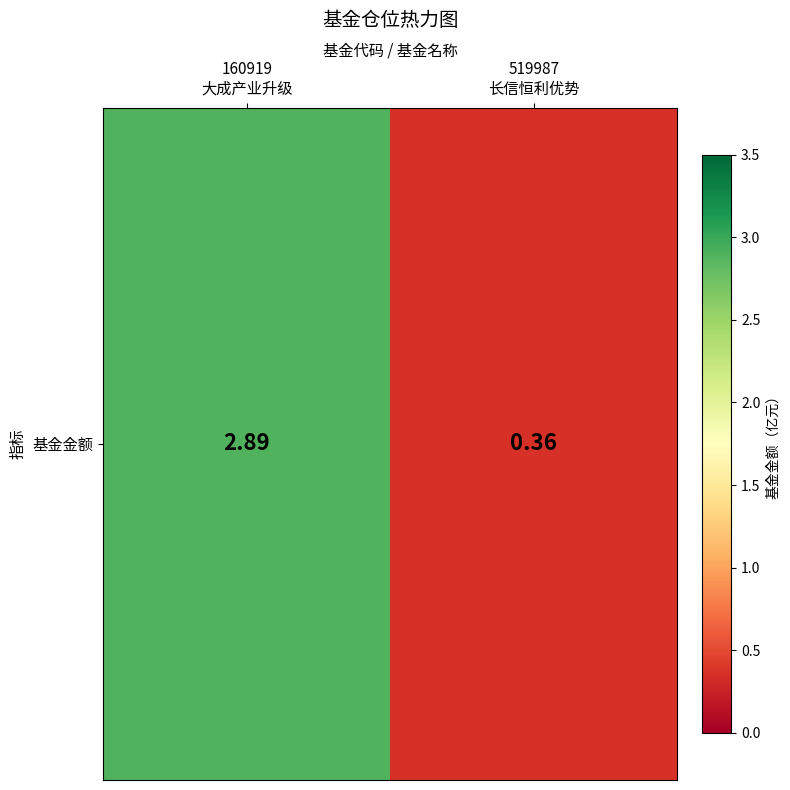

Where is the data nearest to the value 1?

519987
长信恒利优势